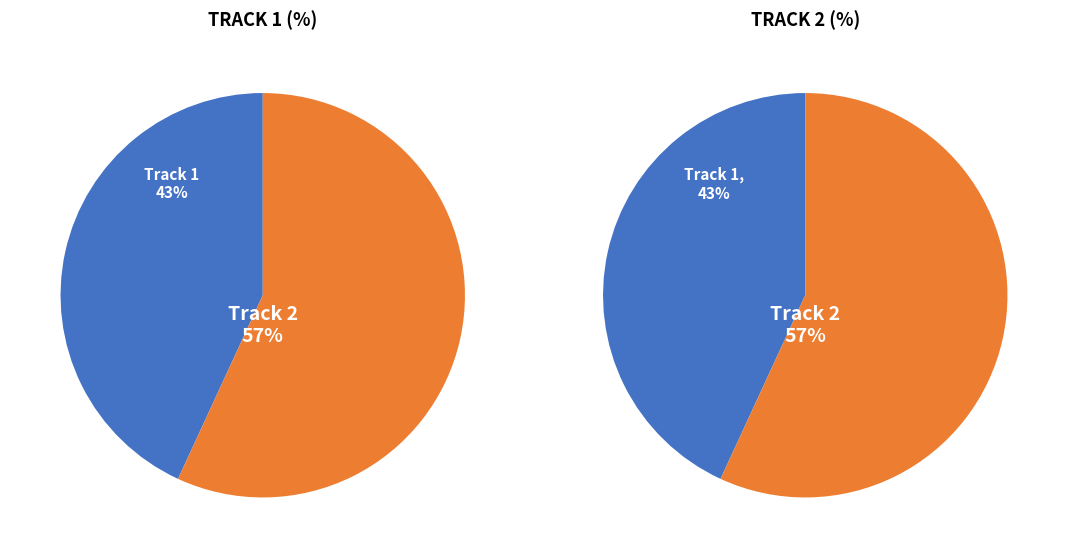

Count the number of slices in the pie.

2